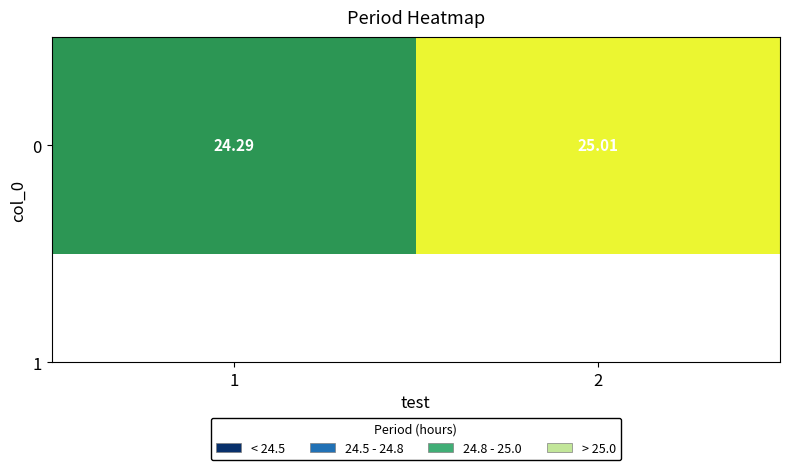

True or false: the data shows 25.0 at 2.

True